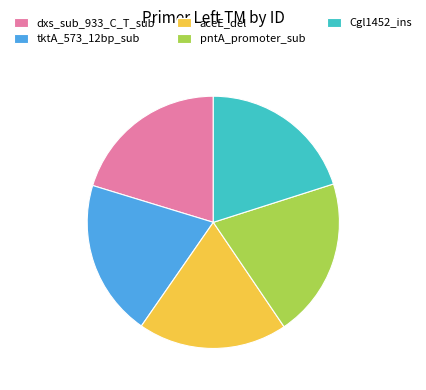

Is there a majority slice in this chart?

No